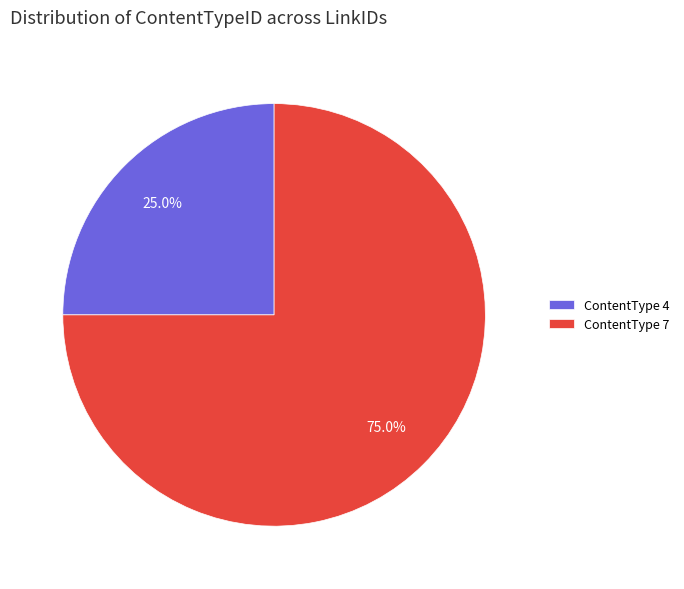

Between ContentType 7 and ContentType 4, which is larger?

ContentType 7